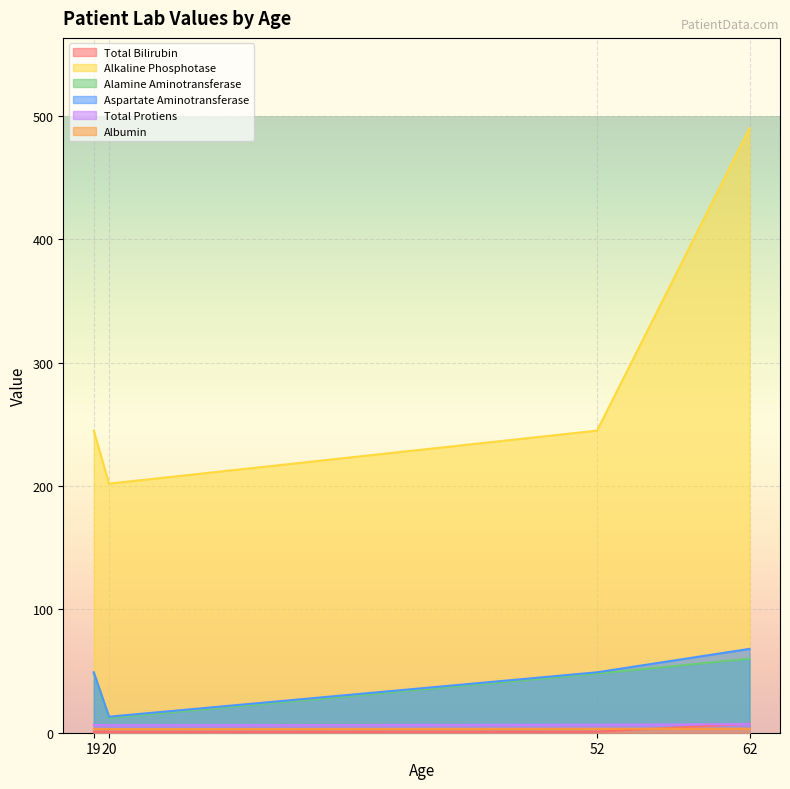

What is the sum of all Total Protiens values?

25.9